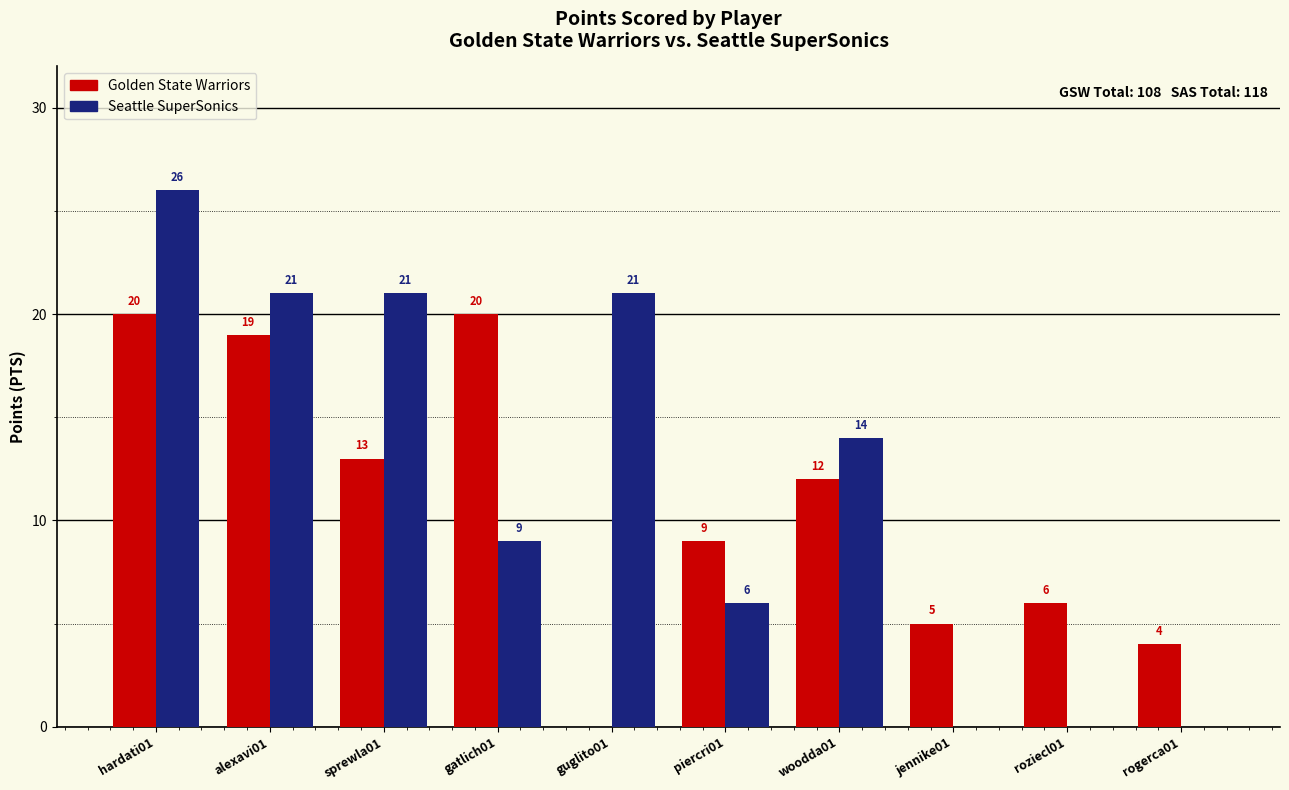

Are the bars horizontal?

No